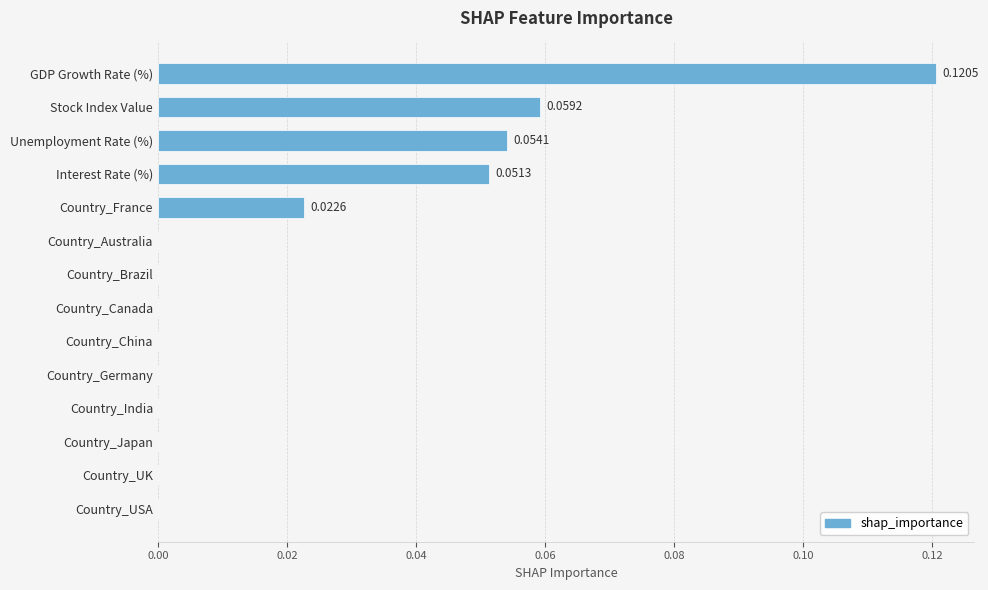

Which category has the highest value across all series?

GDP Growth Rate (%)